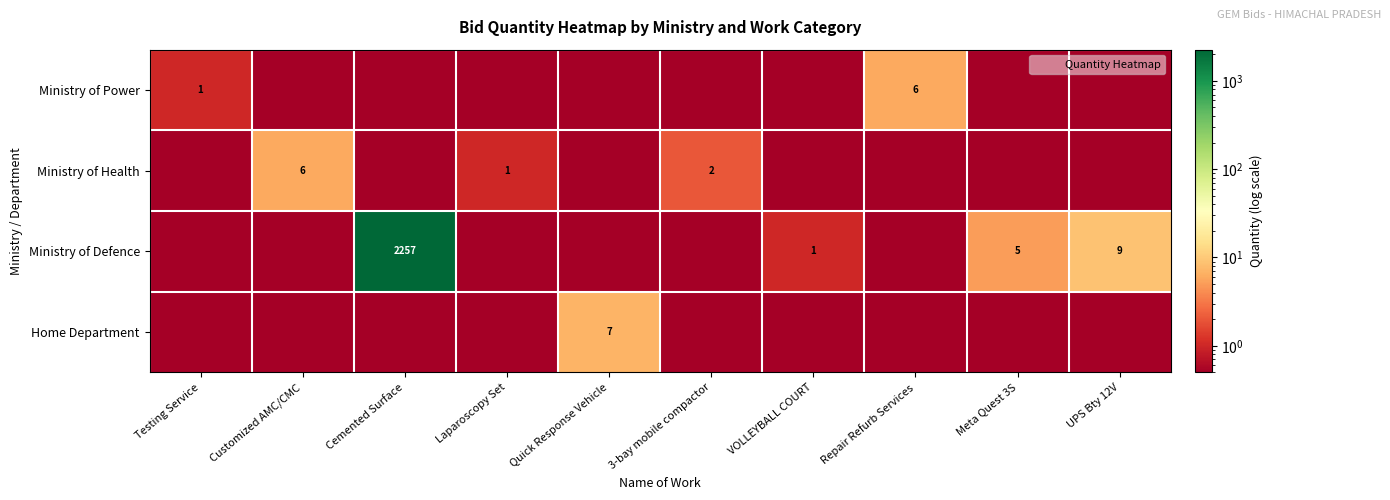

Which series has the largest total across all categories?

Ministry of Defence